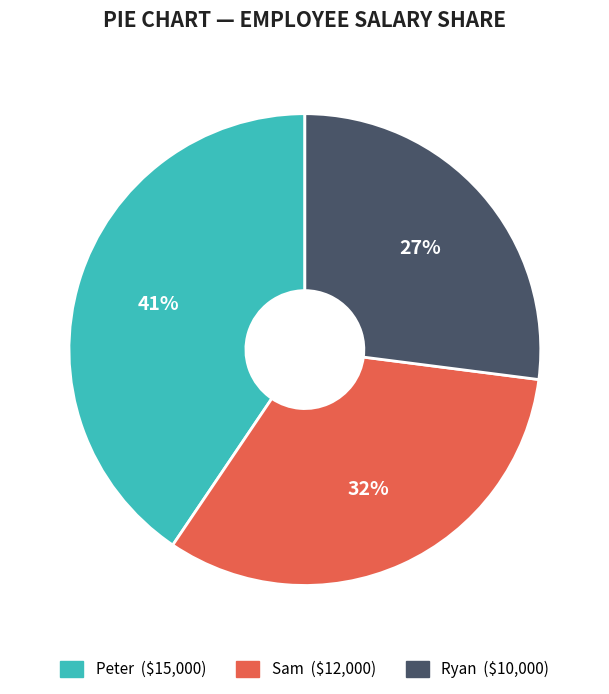

To the nearest percent, what is the average slice percentage?

33%